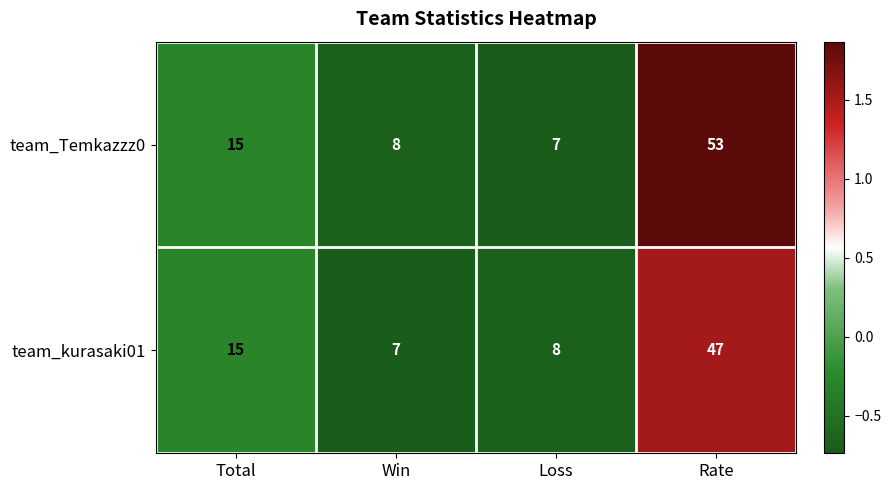

Which label corresponds to the largest value in the chart?

Rate